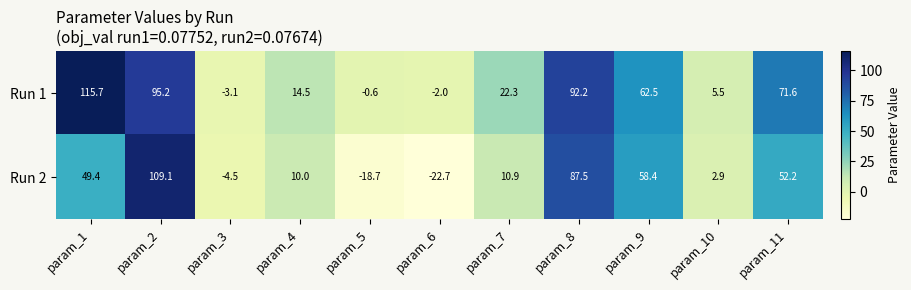

What is the average value of the Run 1 series?

43.1